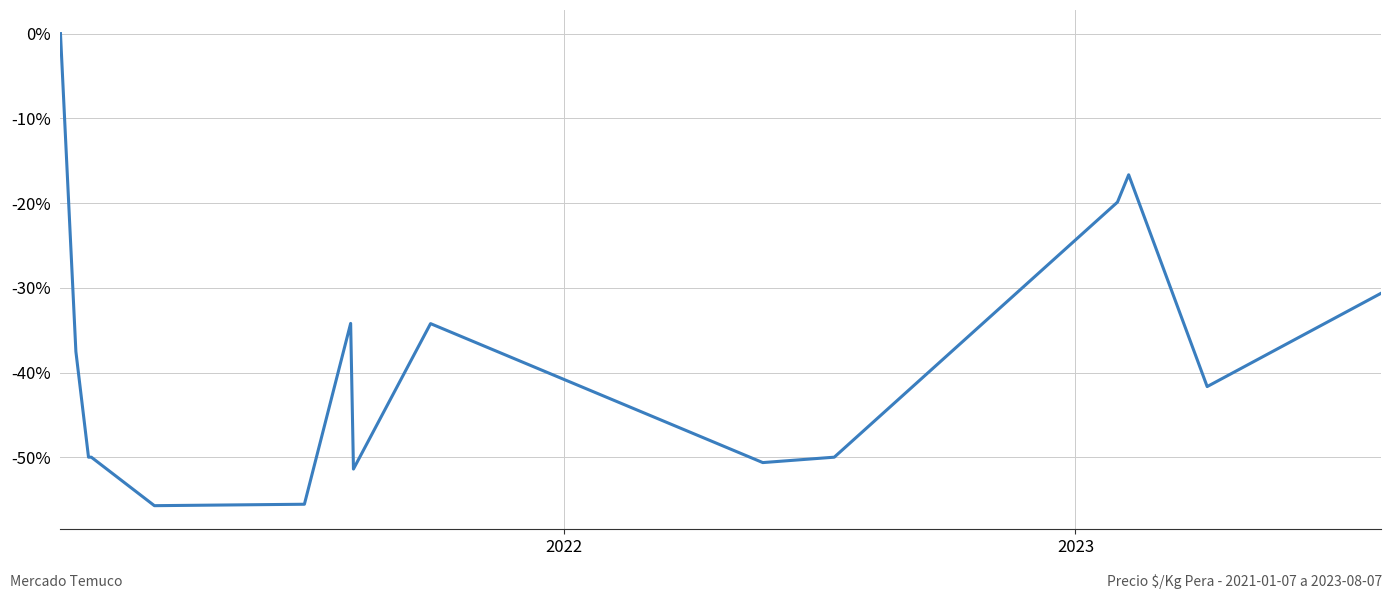

How many values are below zero?

14